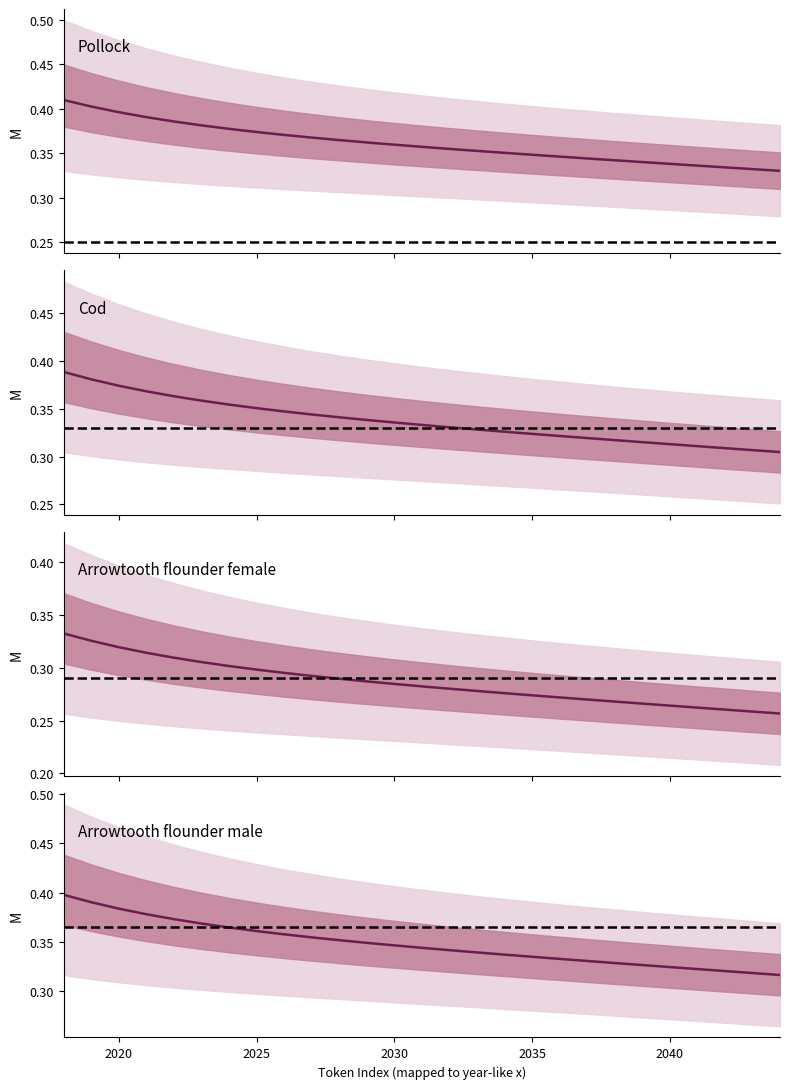

What is the lowest value of the median series?

0.3